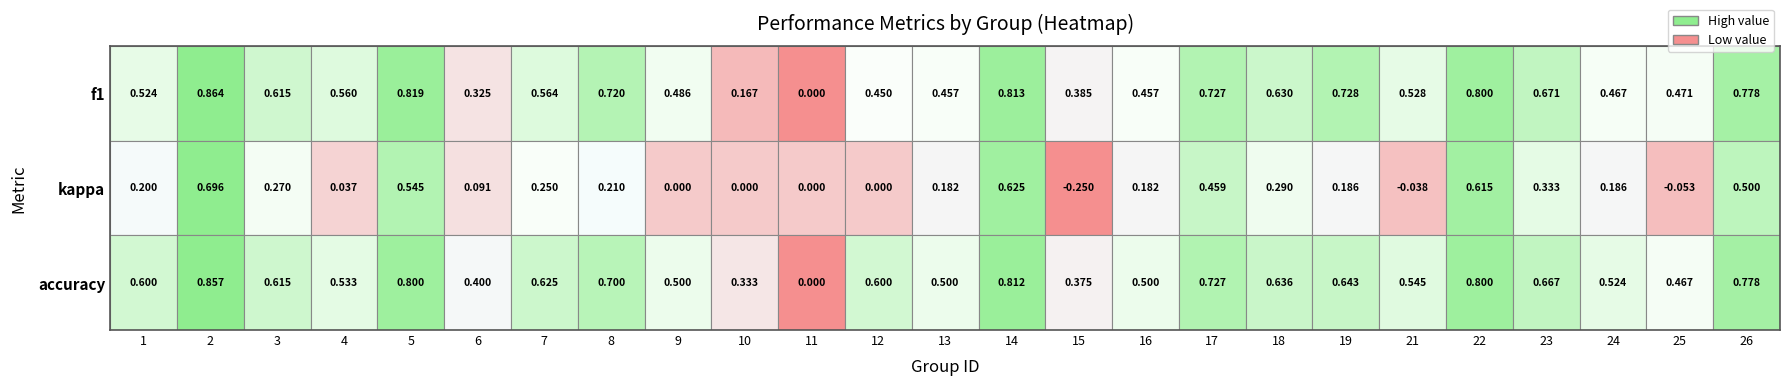

What is the difference between the highest and lowest values at f1?

0.9